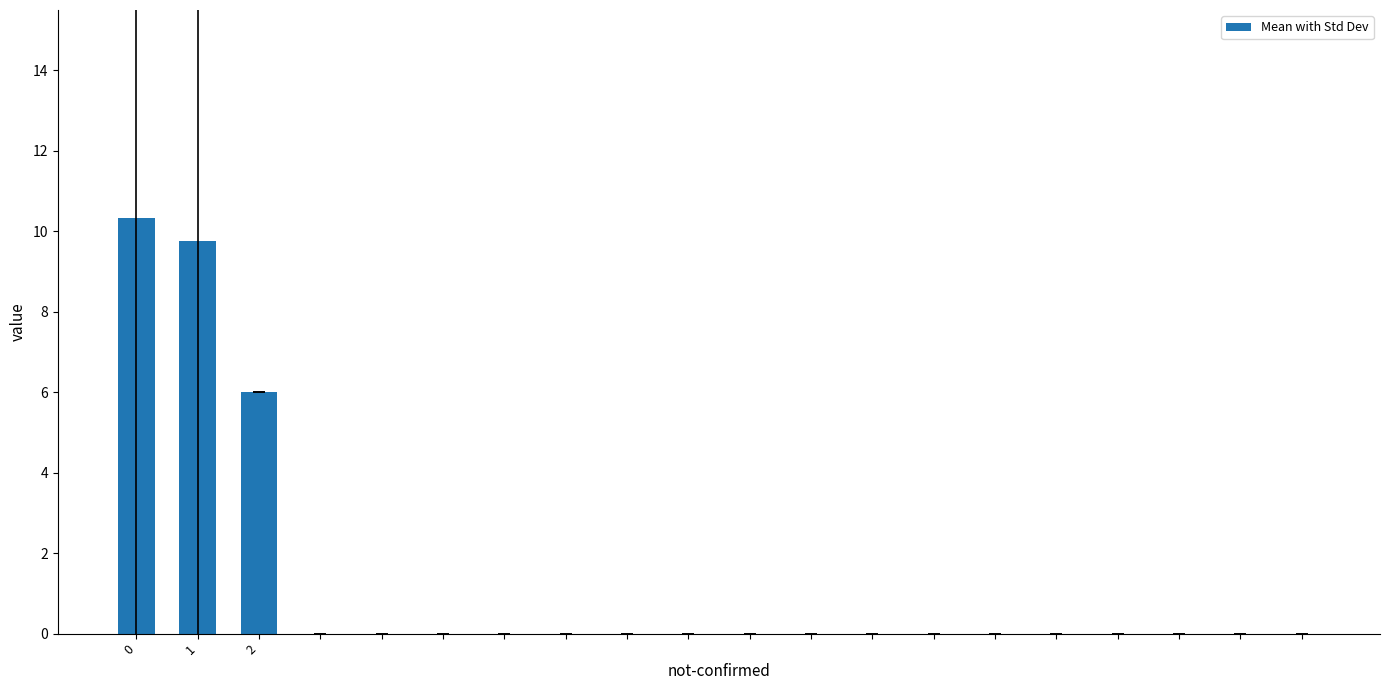

How many distinct data groups are displayed?

1